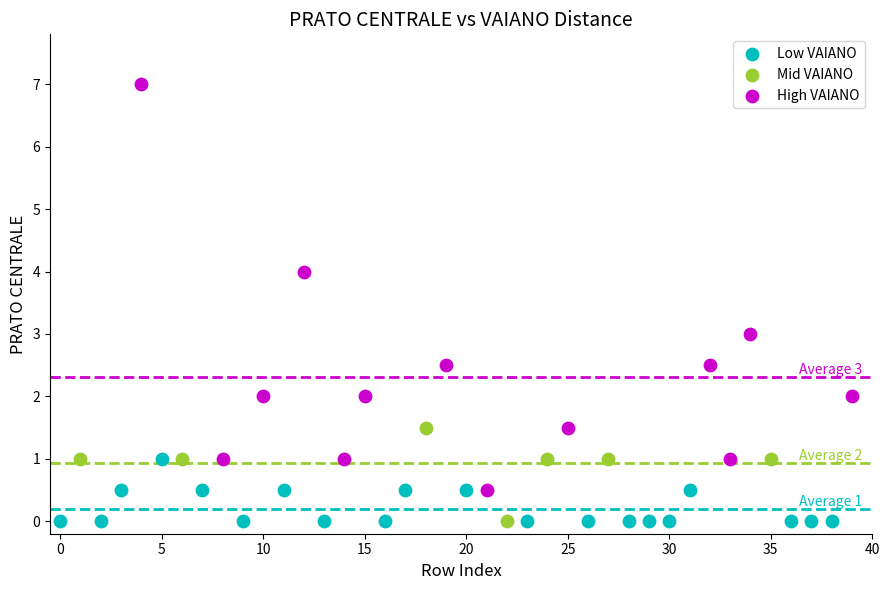

Which series contains the highest Y value?

High VAIANO